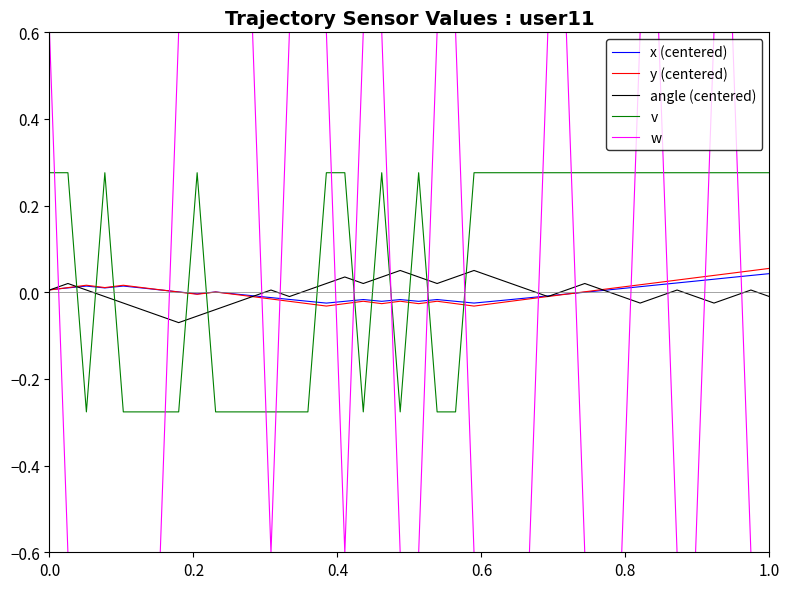

True or false: w and x (centered) intersect in this chart.

True